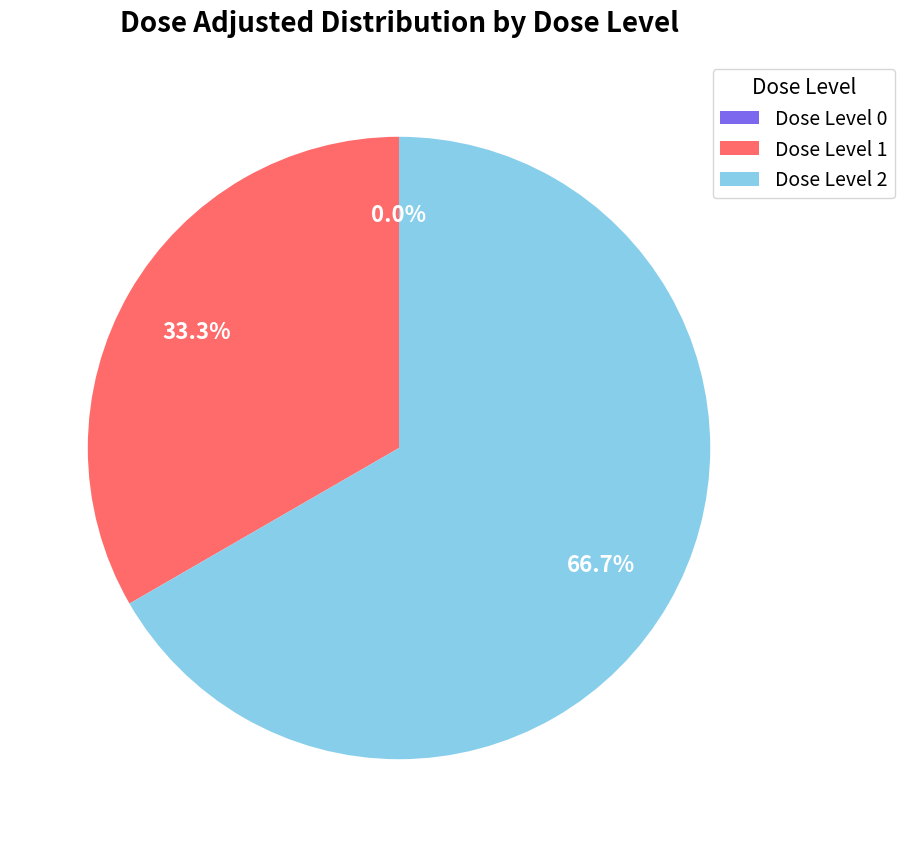

Combined, what portion of the pie is 2 and 0?

66.7%